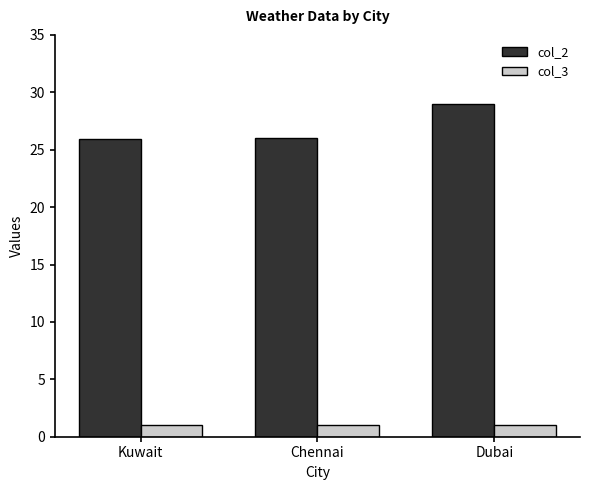

At which label does col_2 reach its peak?

Dubai